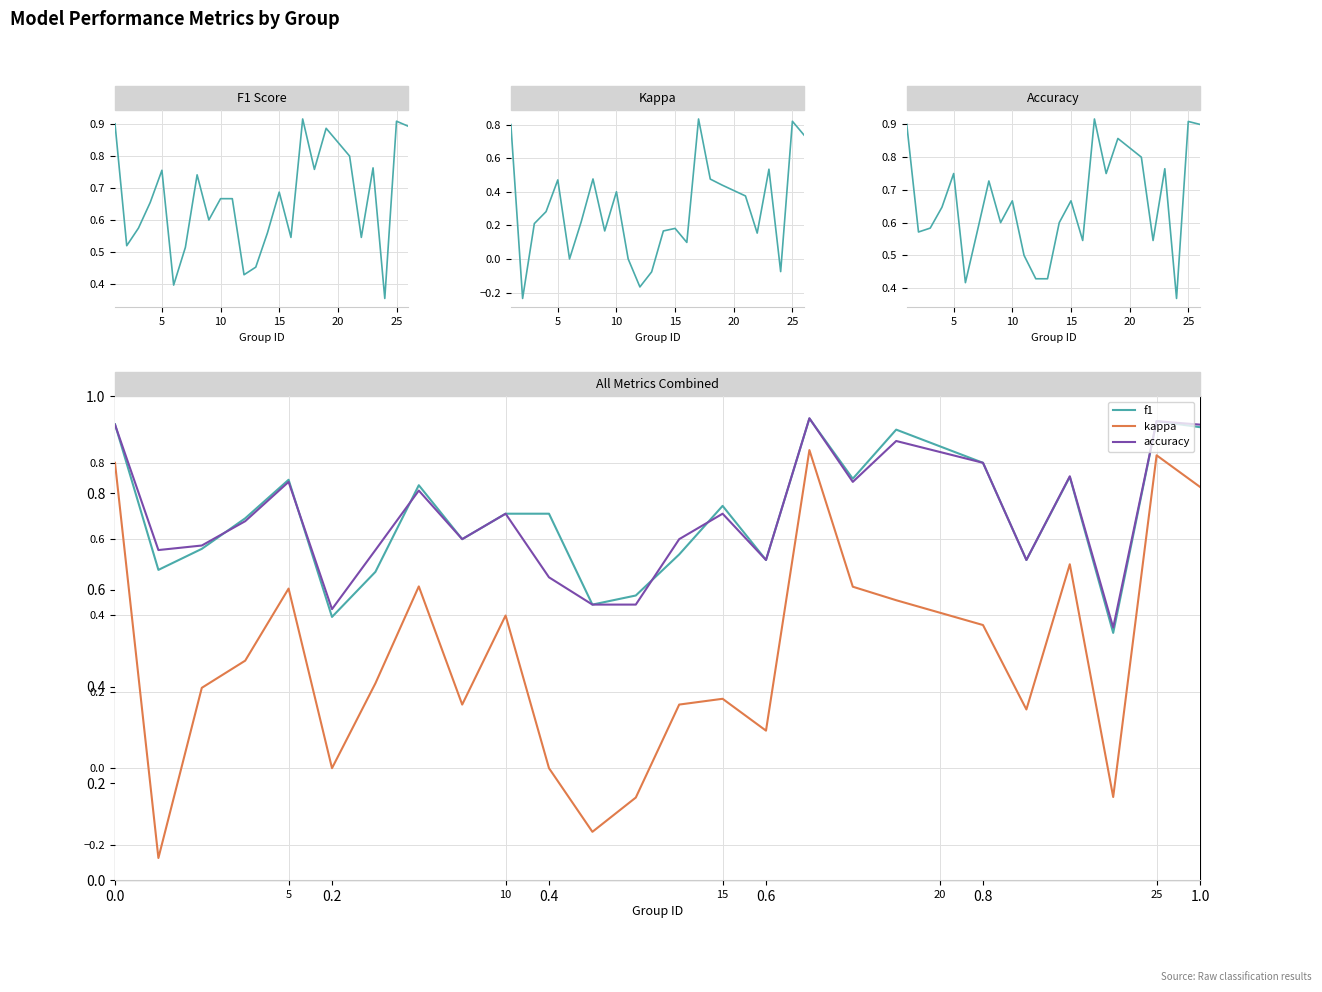

True or false: accuracy and f1 cross at least once.

True